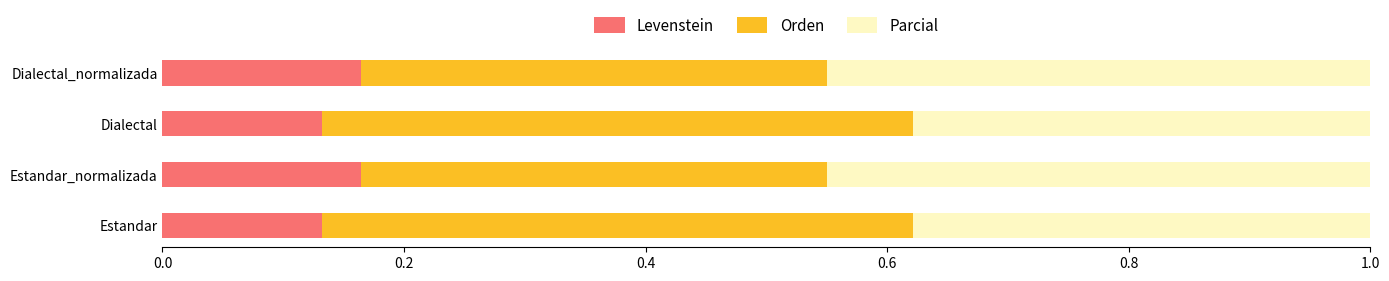

What is the total value across all series at Dialectal?

1.0